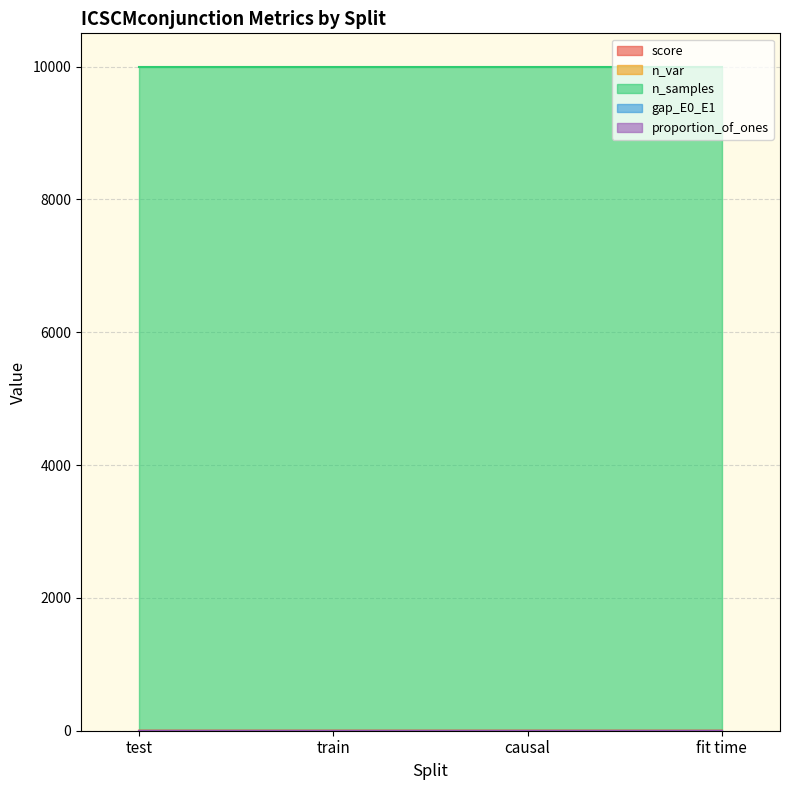

What is the difference between the maximum and minimum values in the score series?

0.3